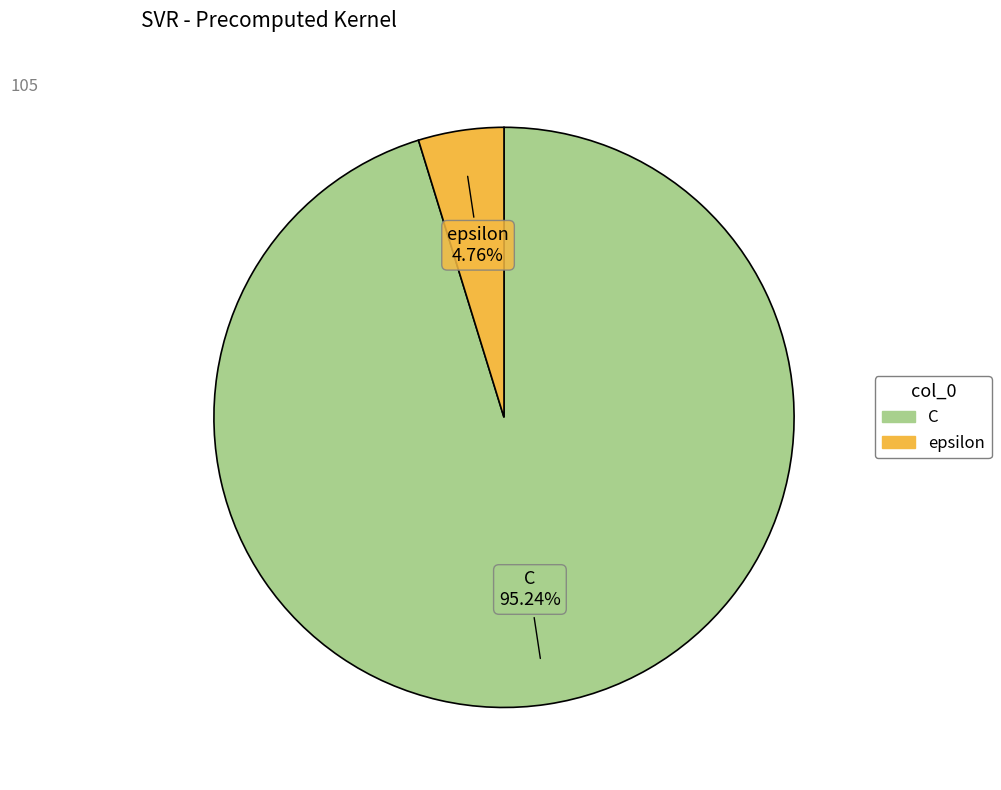

What is the smallest slice in the pie chart?

epsilon